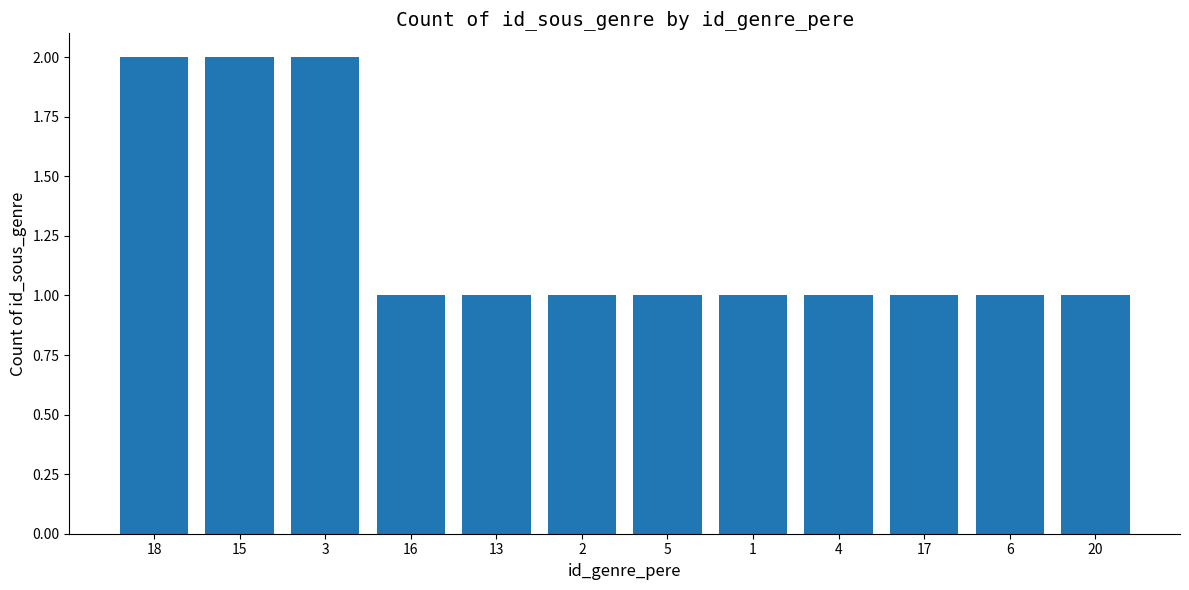

What is the label of the 5th bar from the right?

1